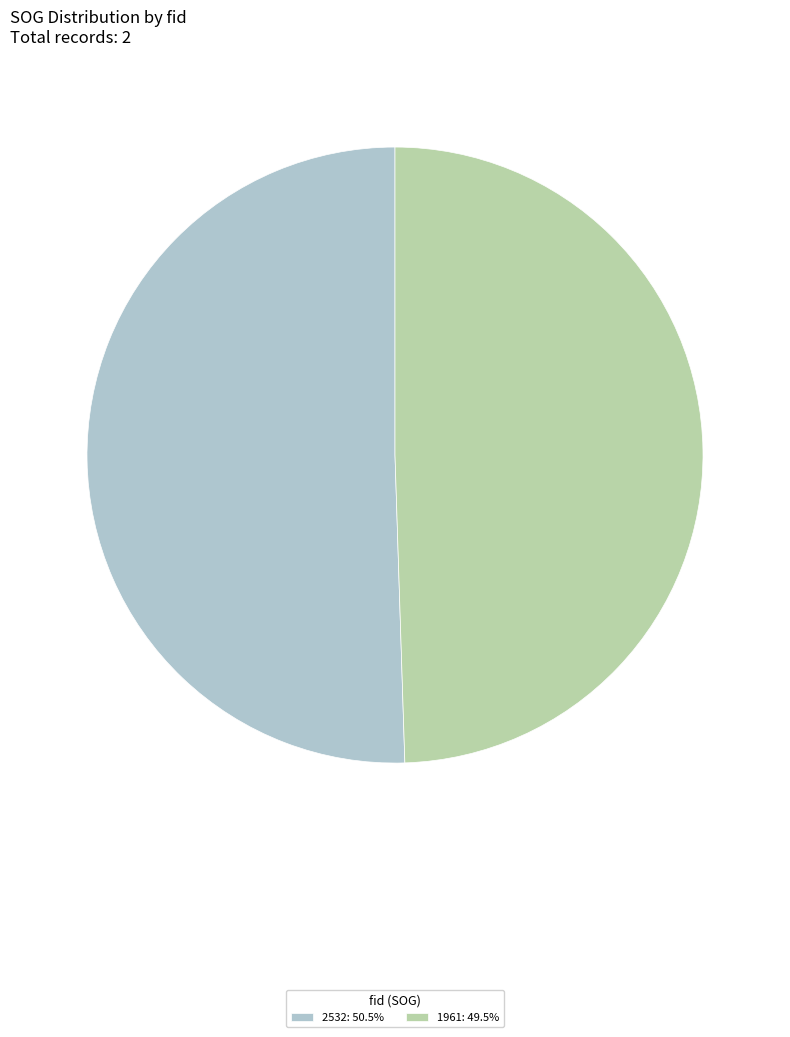

Count the number of slices in the pie.

2